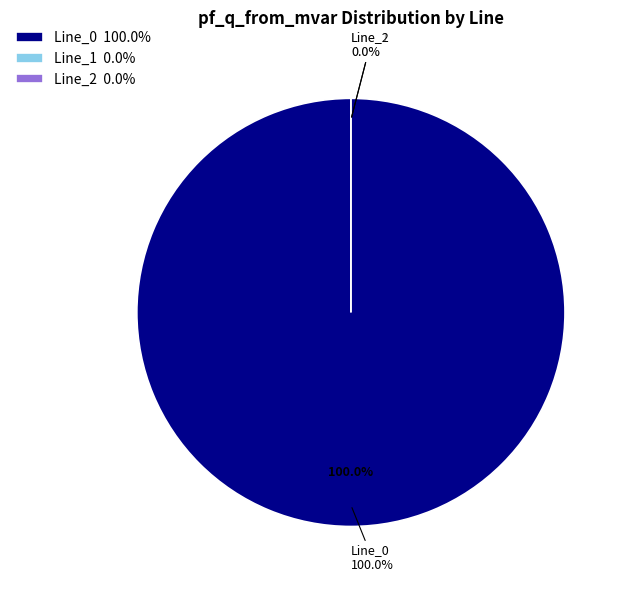

What is the largest slice in the pie chart?

Line_0